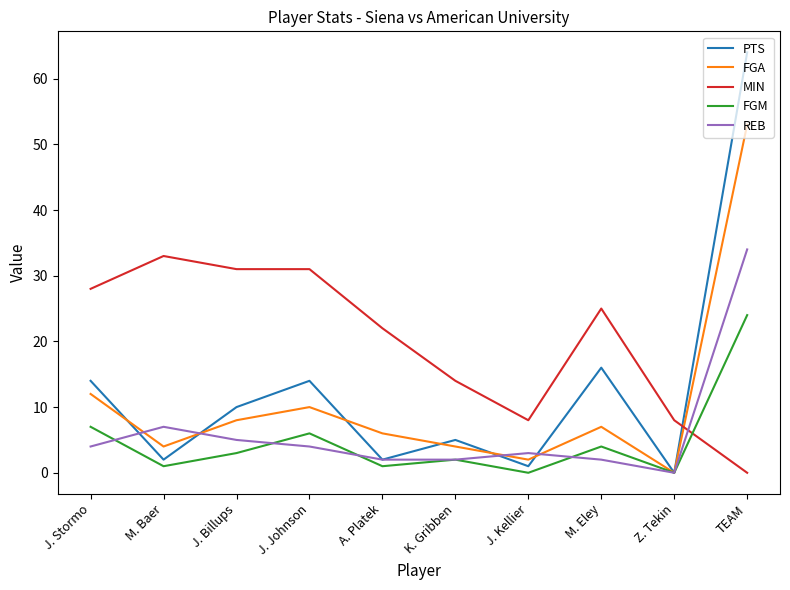

Where is PTS nearest to the value 32?

M. Eley